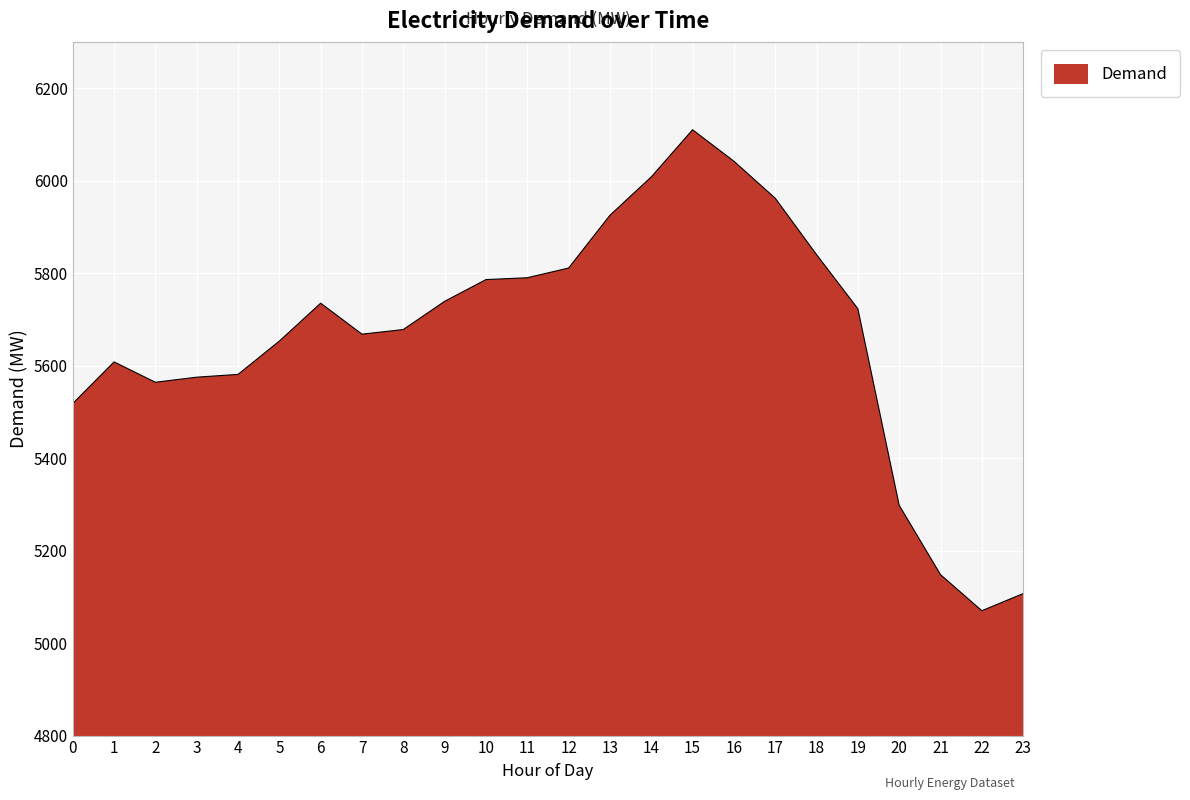

What is the approximate value at 9, to the nearest 50?

5750